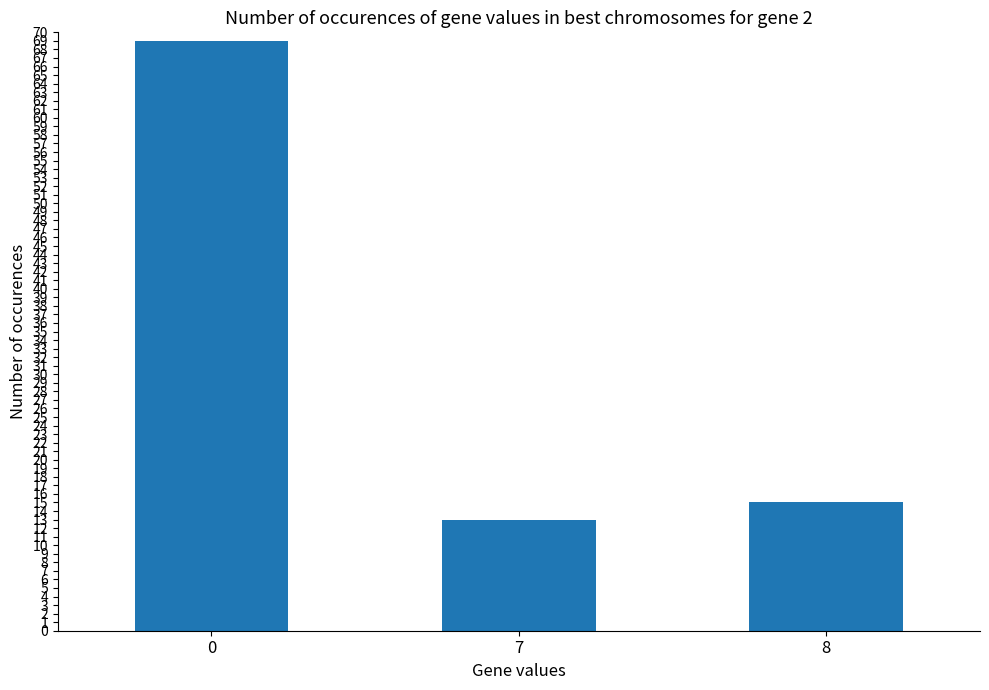

What is the ratio of the value at 8 to the value at 7?

1.2